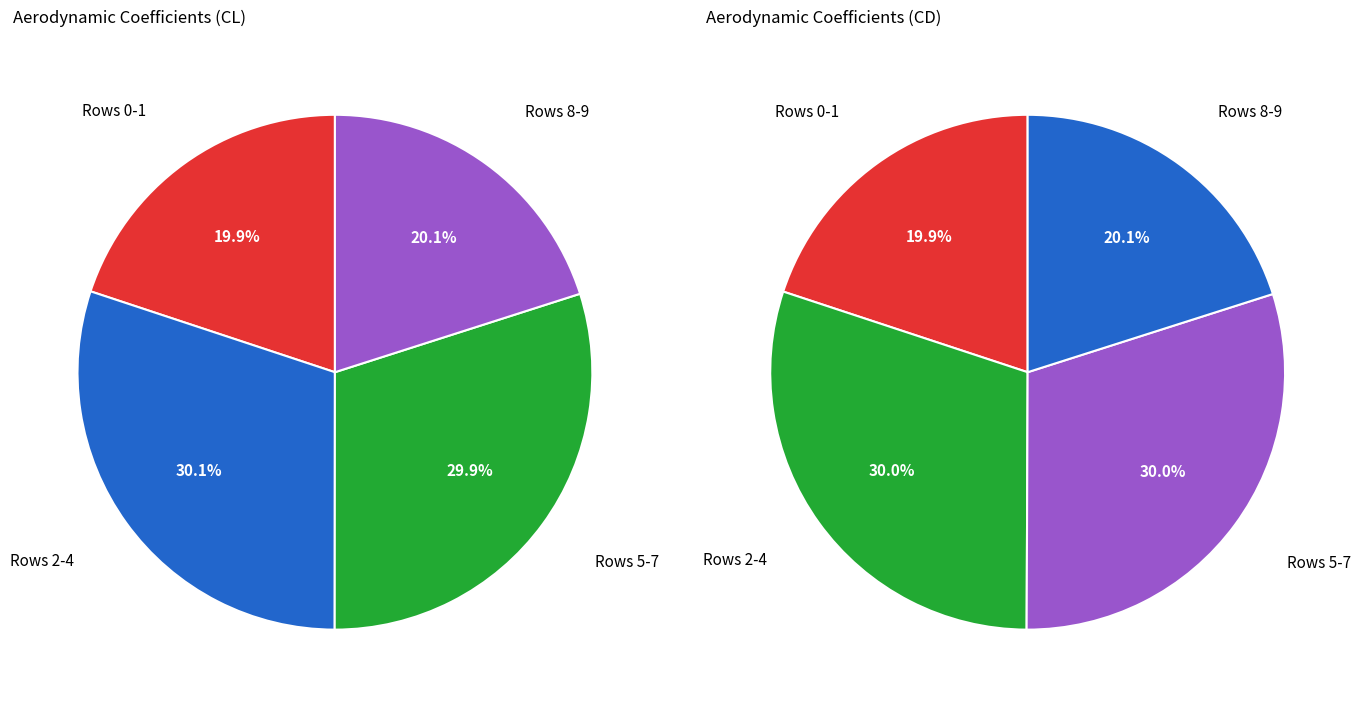

To the nearest percent, what portion does 7 represent?

10%